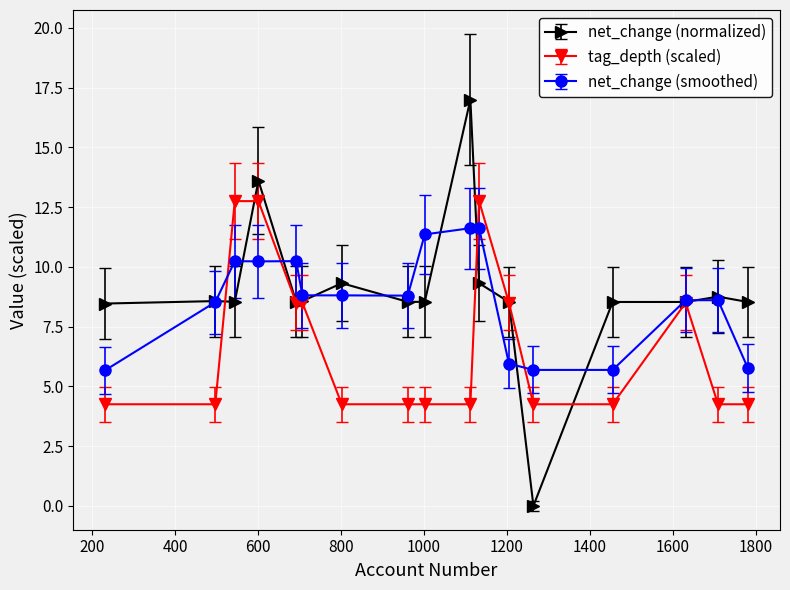

What are all the series names shown in the legend?

net_change (normalized), tag_depth (scaled), net_change (smoothed)